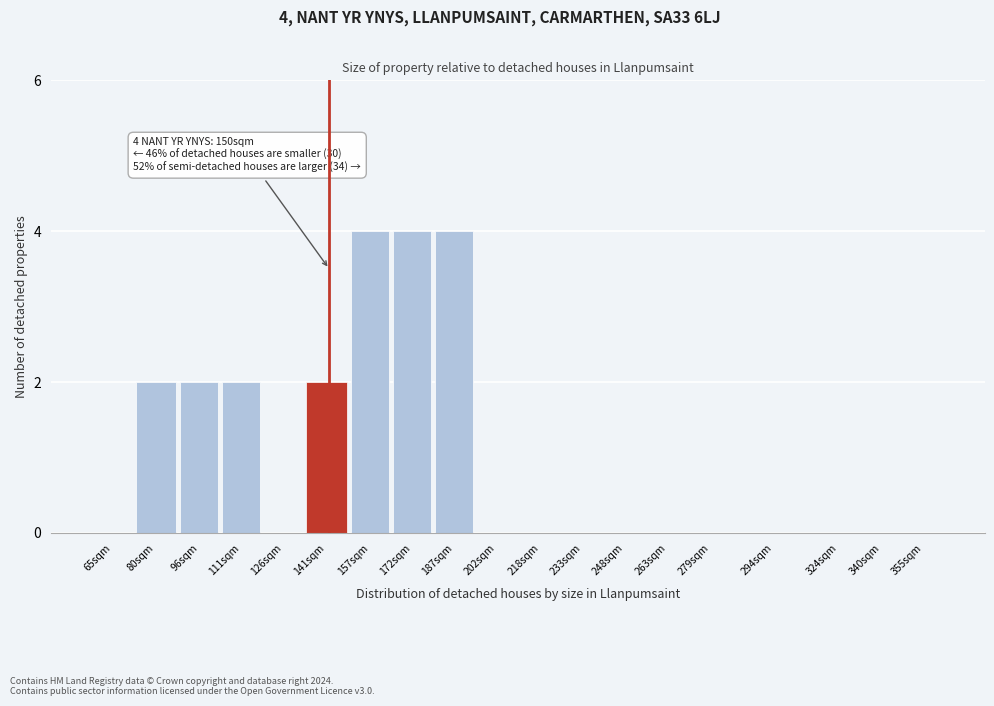

Reading left to right, what are all the values shown in this chart?

65sqm=0	80sqm=2	96sqm=2	111sqm=2	126sqm=0	141sqm=2	157sqm=4	172sqm=4	187sqm=4	202sqm=0	218sqm=0	233sqm=0	248sqm=0	263sqm=0	279sqm=0	294sqm=0	324sqm=0	340sqm=0	355sqm=0